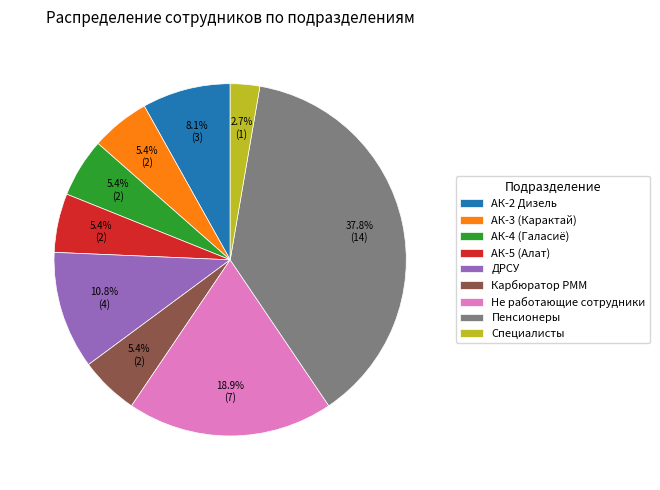

Does Специалисты represent more than half of the total?

No